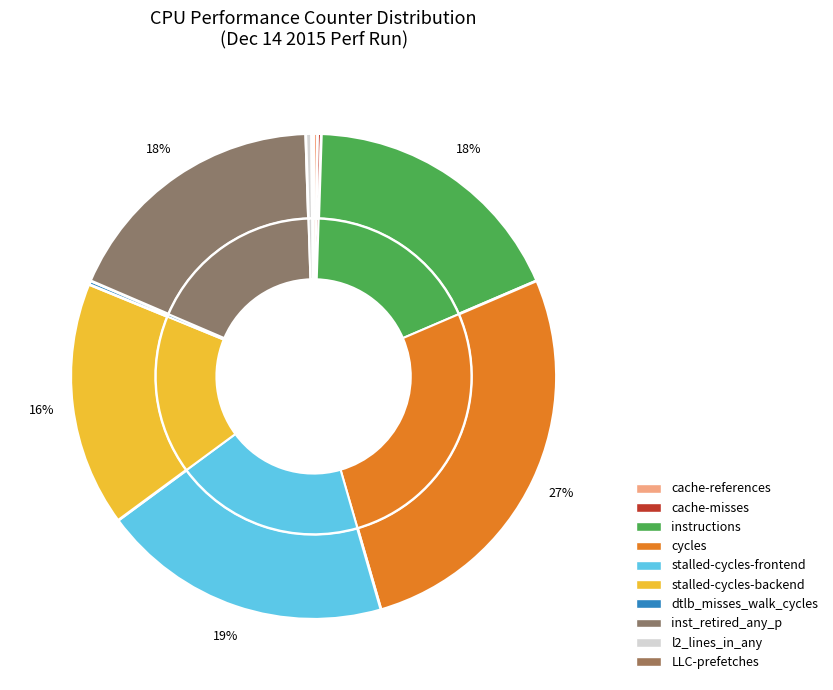

Is there any slice that represents more than half of the pie?

No